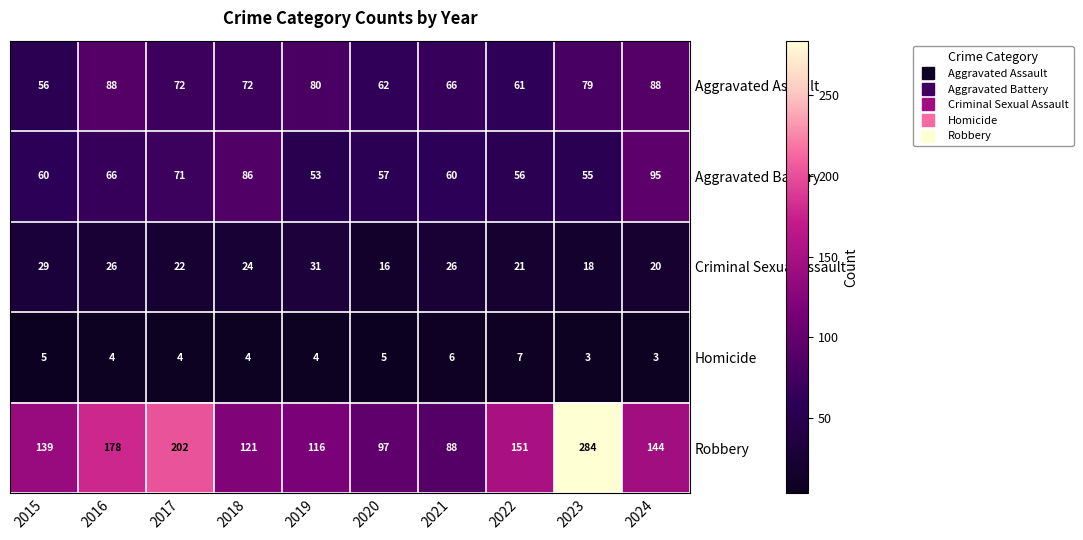

The Criminal Sexual Assault series shows 33 at 2022. True or false?

False